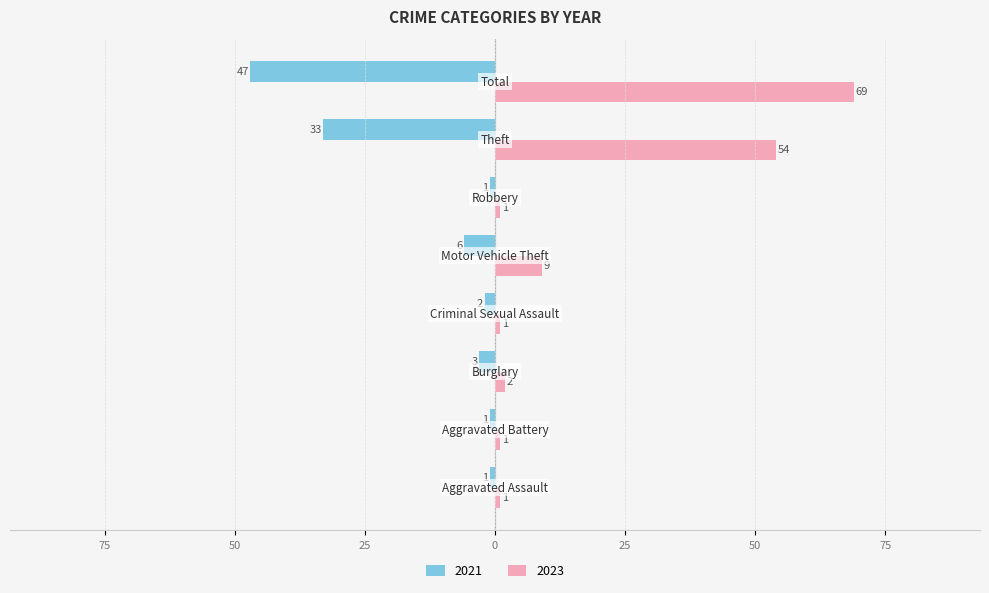

What are all the series names shown in the legend?

2021, 2023